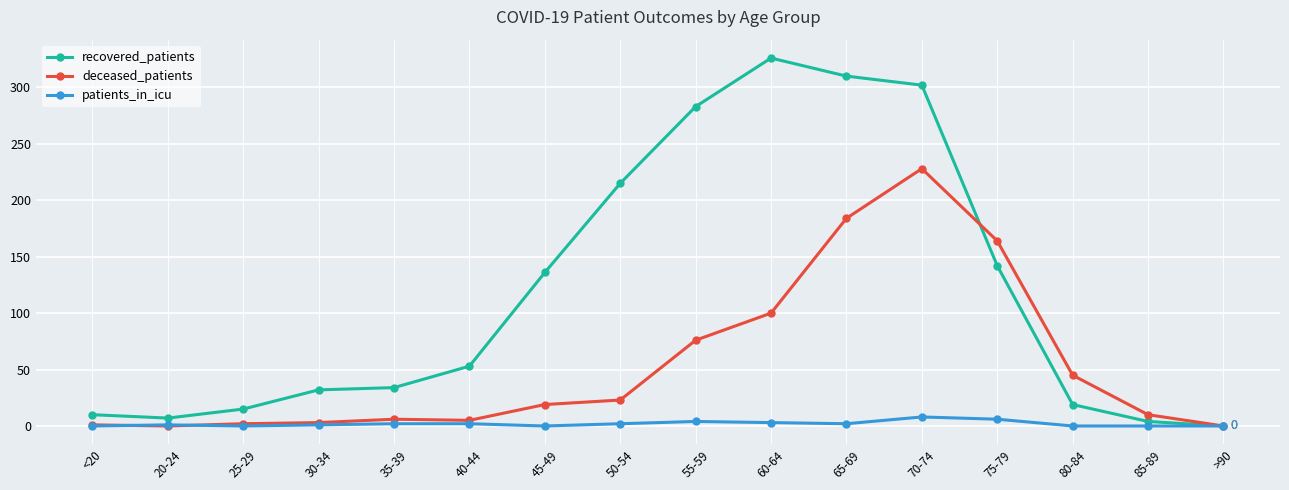

At which label is deceased_patients closest to 114?

60-64